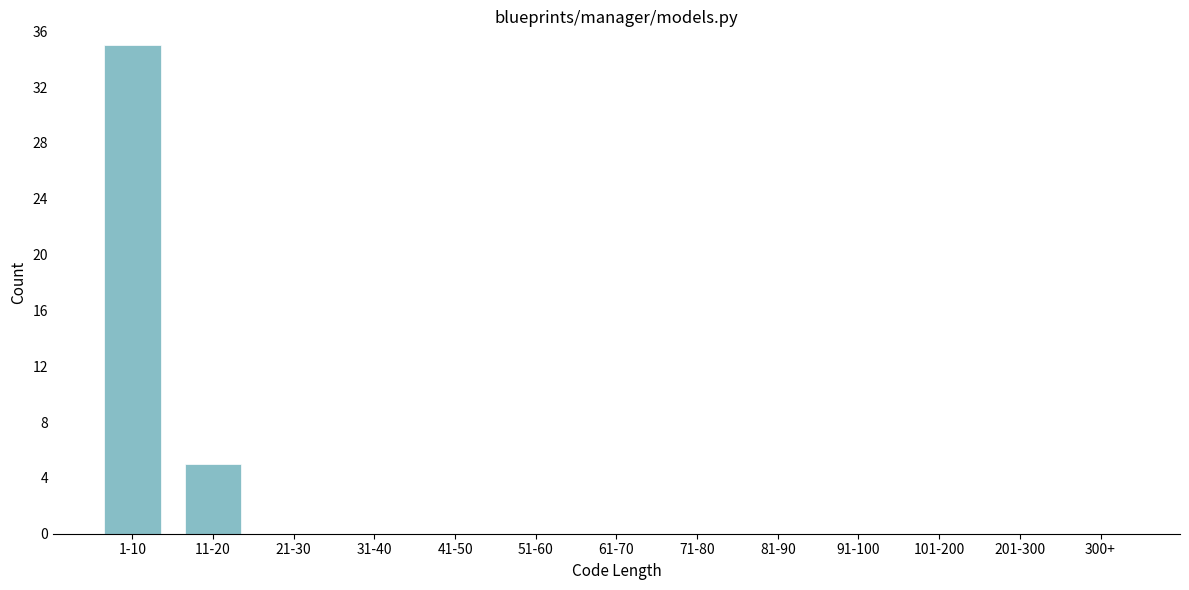

Reading left to right, what are all the values shown in this chart?

1-10=35	11-20=5	21-30=0	31-40=0	41-50=0	51-60=0	61-70=0	71-80=0	81-90=0	91-100=0	101-200=0	201-300=0	300+=0